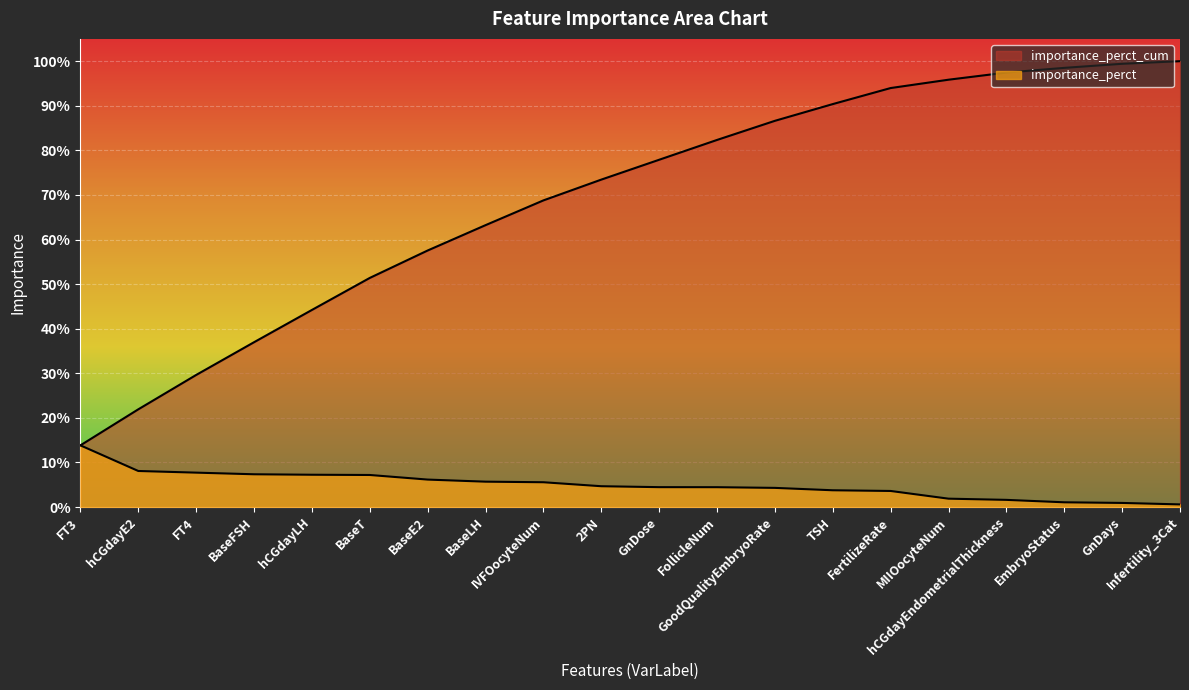

What is the sum of all importance_perct_cum values?

13.8